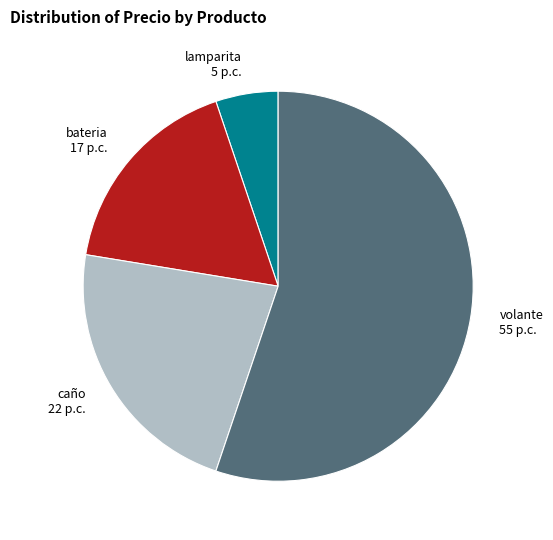

Is the sum of caño 22 p.c. and bateria 17 p.c. greater than half?

No